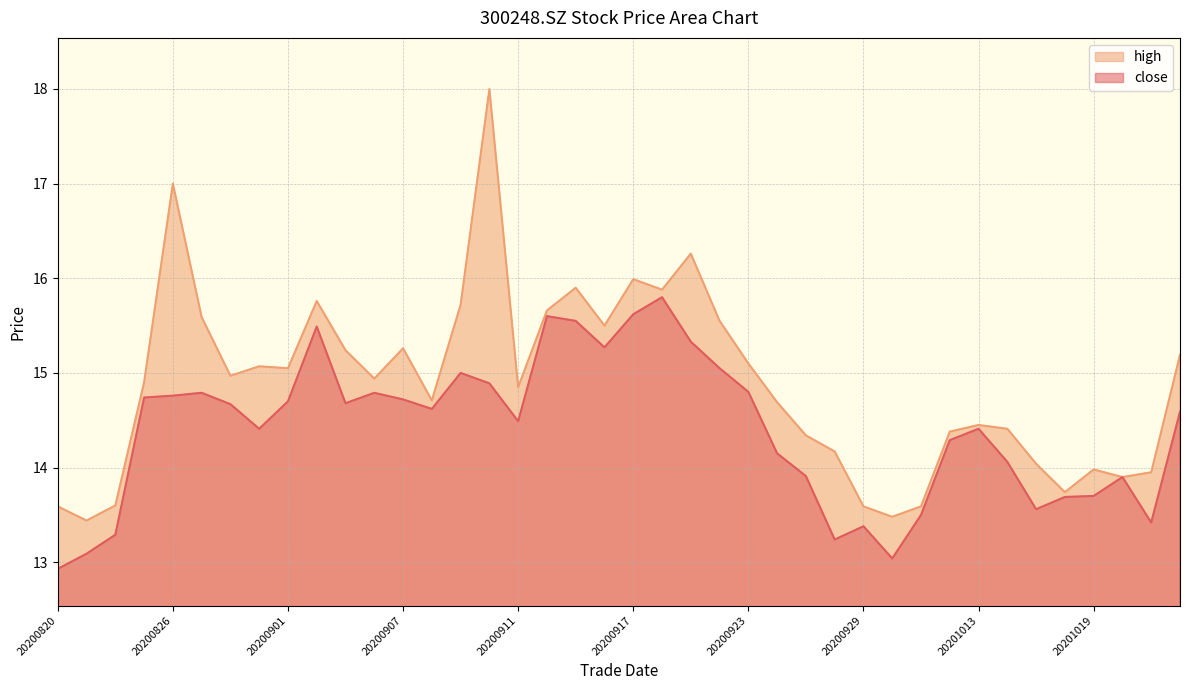

What is the value of the close point at the 15th from the left?

15.0